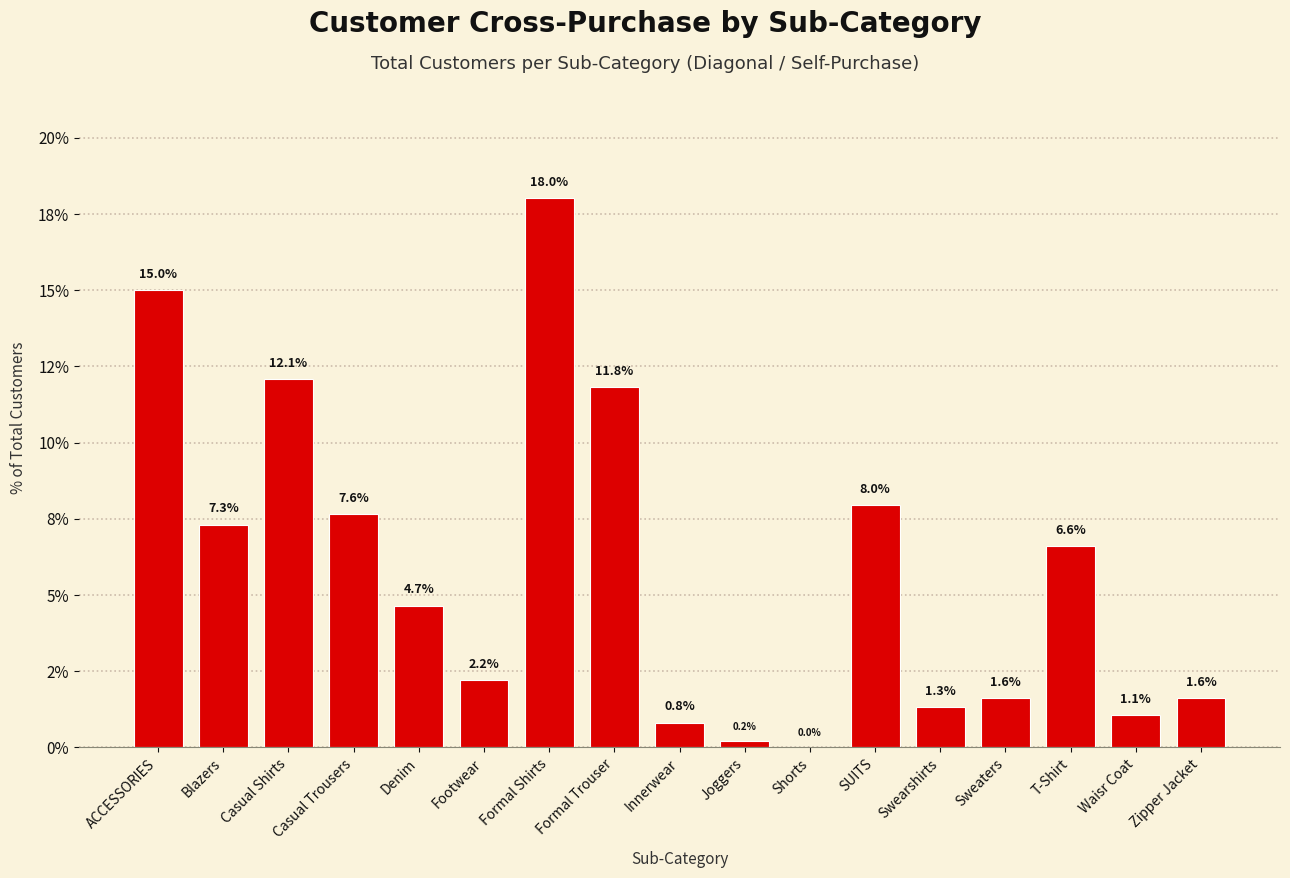

What is the label of the 8th bar from the left?

Formal Trouser